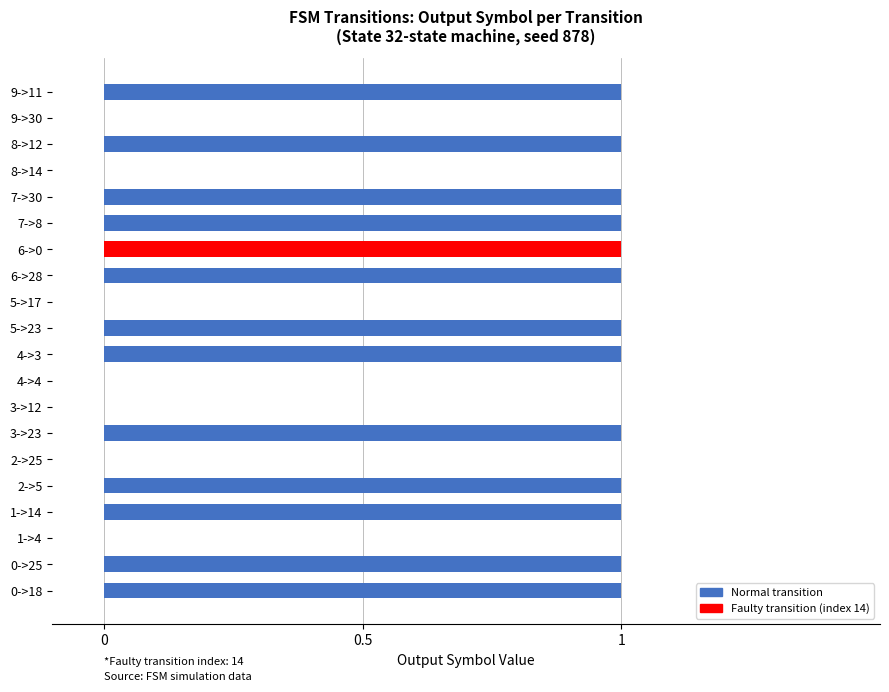

Is it true that the value at 6->28 is 1?

True